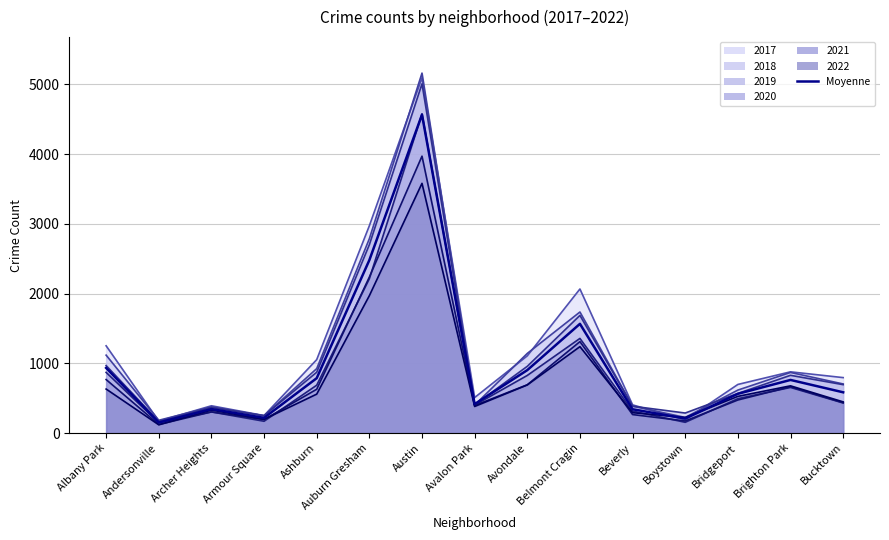

What is the change in value from Albany Park to Auburn Gresham?

+1546.2